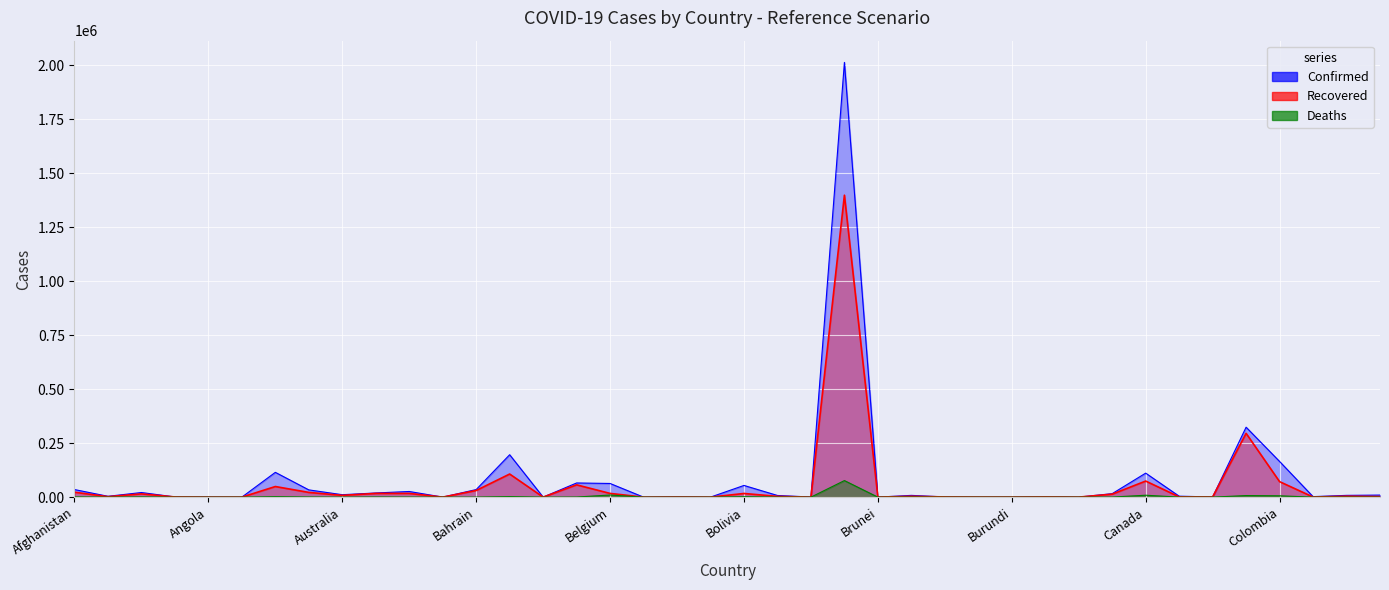

True or false: Confirmed and Recovered intersect in this chart.

False